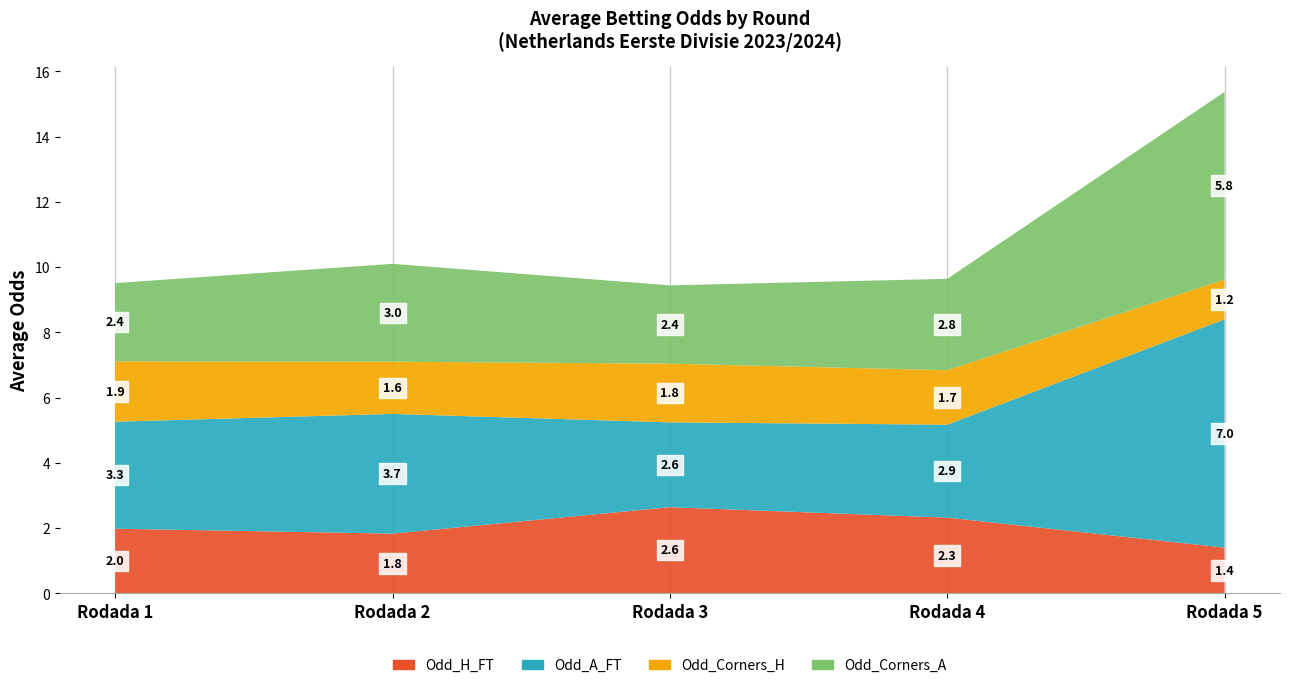

Reading left to right, what are all the values shown in this chart?

Odd_H_FT: Rodada 1=2.0	Rodada 2=1.8	Rodada 3=2.6	Rodada 4=2.3	Rodada 5=1.4
Odd_A_FT: Rodada 1=3.3	Rodada 2=3.7	Rodada 3=2.6	Rodada 4=2.9	Rodada 5=7.0
Odd_Corners_H: Rodada 1=1.9	Rodada 2=1.6	Rodada 3=1.8	Rodada 4=1.7	Rodada 5=1.2
Odd_Corners_A: Rodada 1=2.4	Rodada 2=3.0	Rodada 3=2.4	Rodada 4=2.8	Rodada 5=5.8